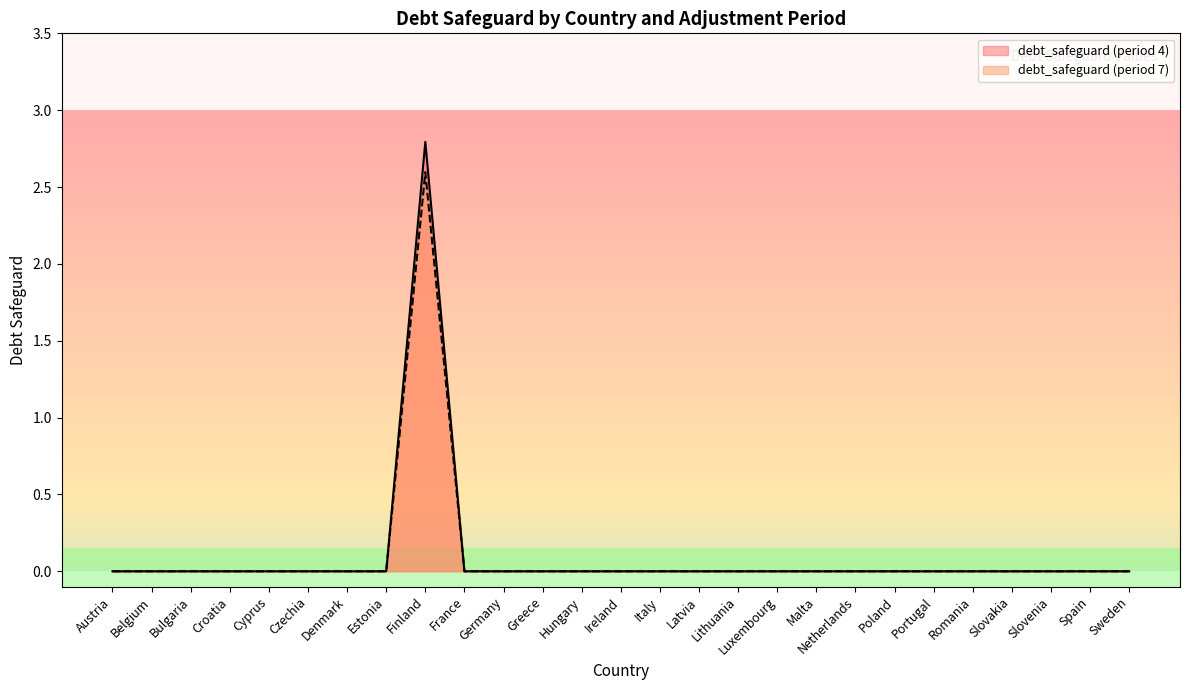

What is the average value?

0.1